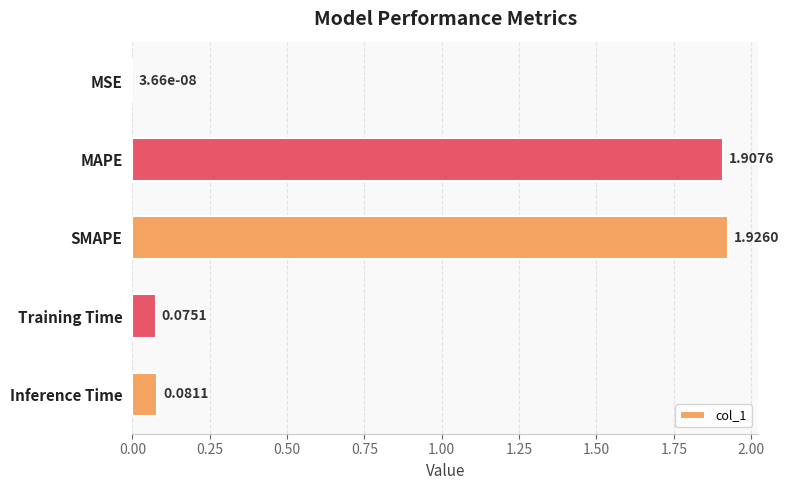

Where is the data nearest to the value 0?

MSE